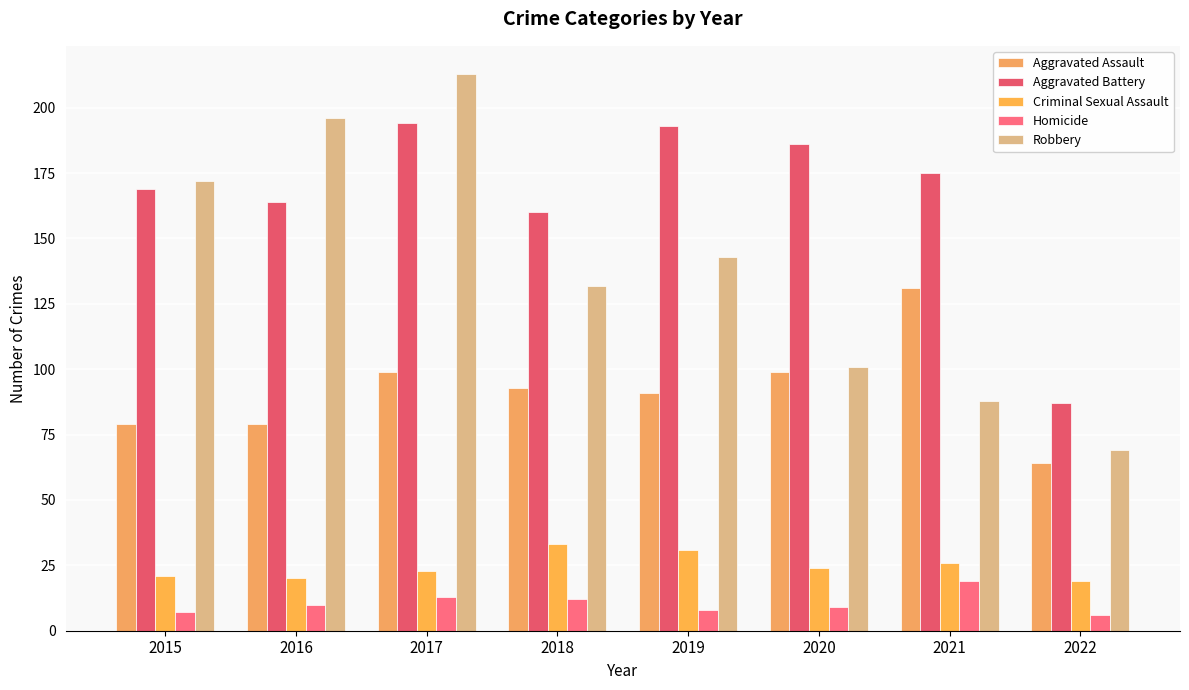

What is the minimum value for Robbery?

69